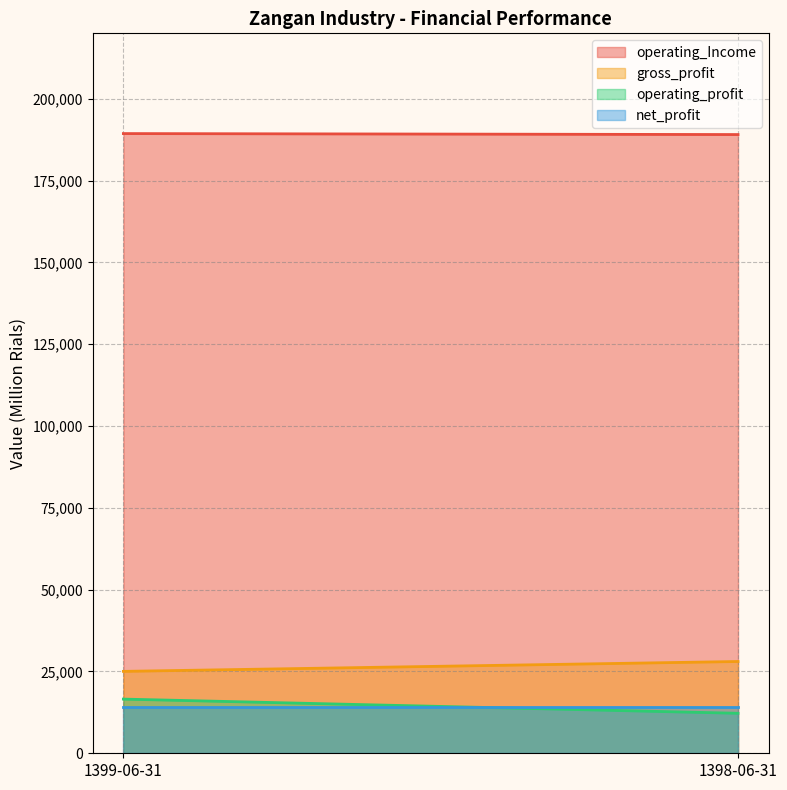

What is the label of the 2nd point from the right?

1399-06-31